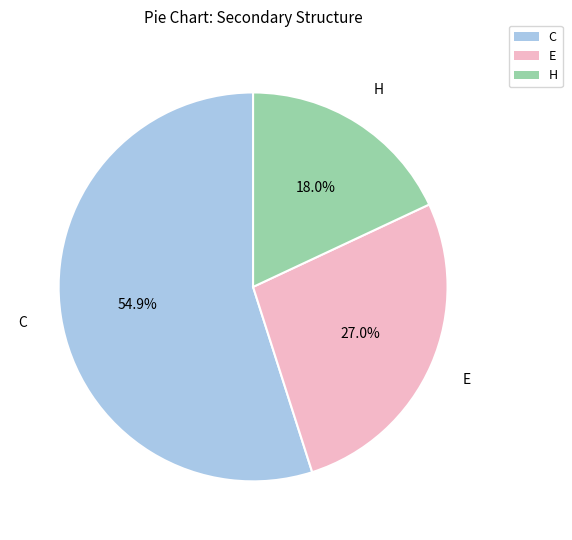

How many segments does this pie chart have?

3